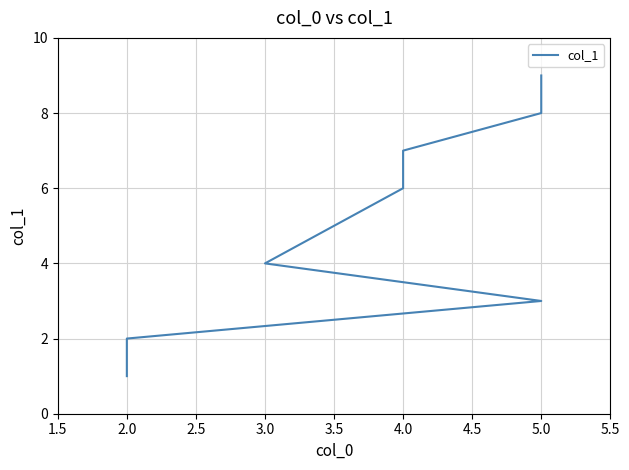

What is the label of the 1st point from the right?

5.0